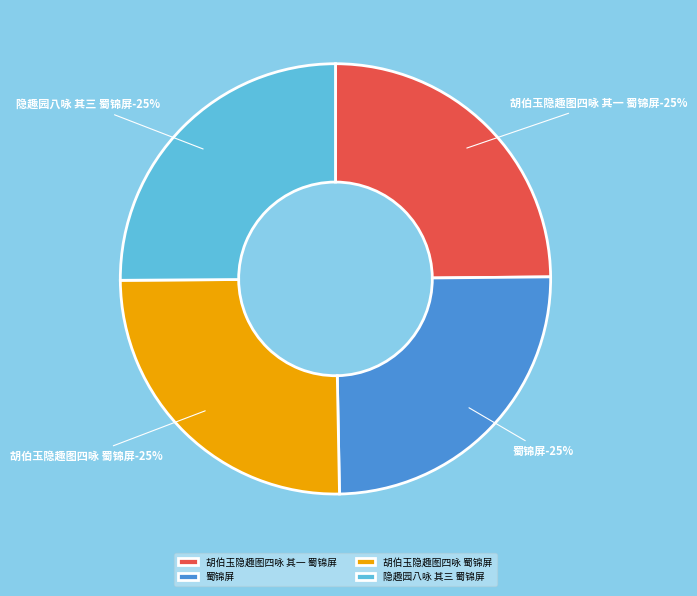

What portion of the pie excludes 胡伯玉隐趣图四咏 蜀锦屏?

74.8%